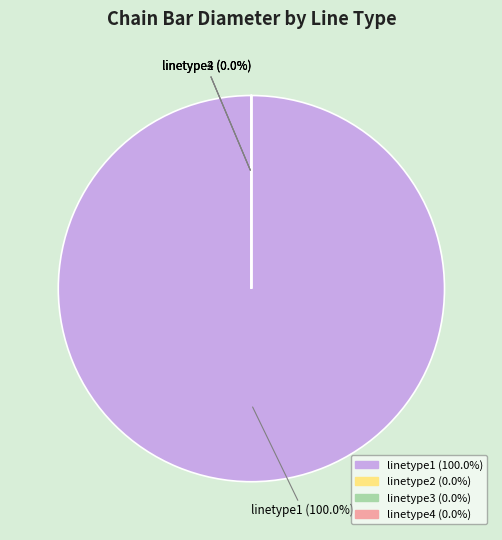

What is the change in value from linetype1 to linetype4?

-999998.8